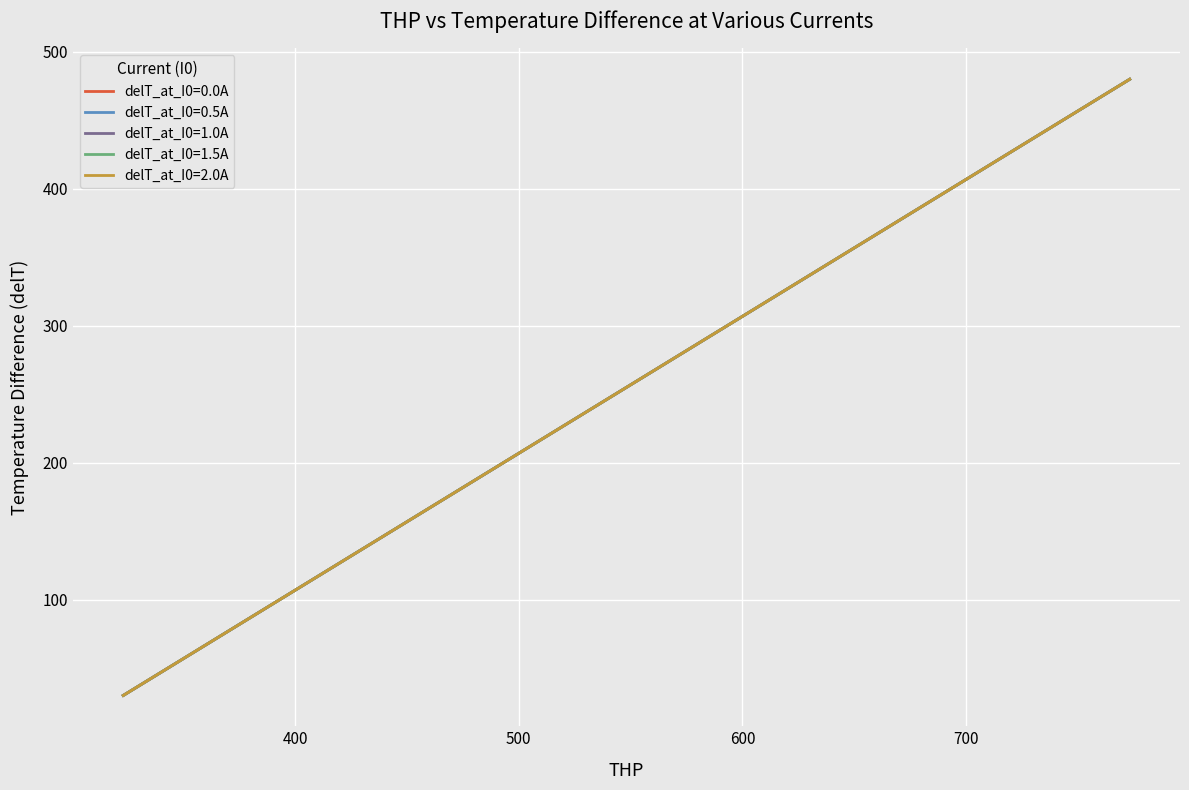

At which label does delT_at_I0=0.0A reach its peak?

773.15